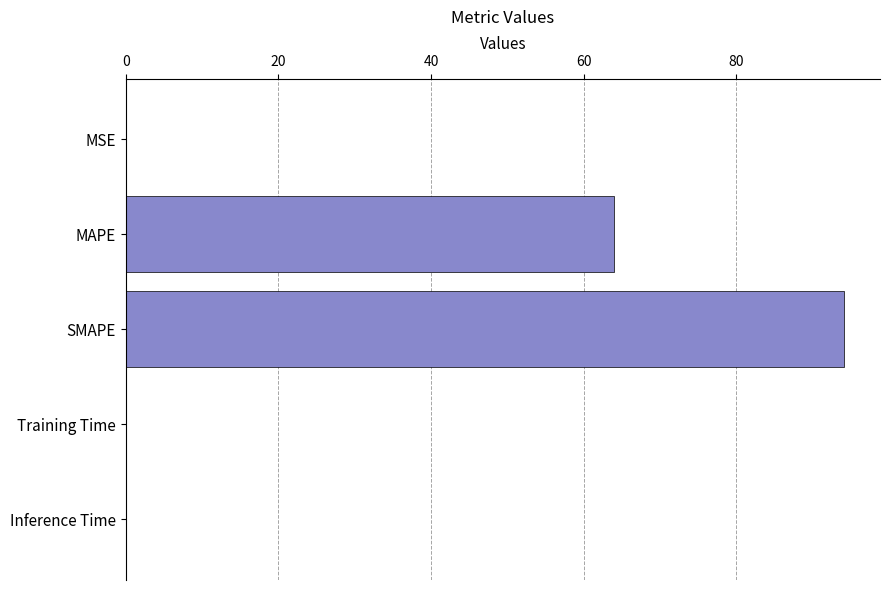

How many data points does each series have?

5